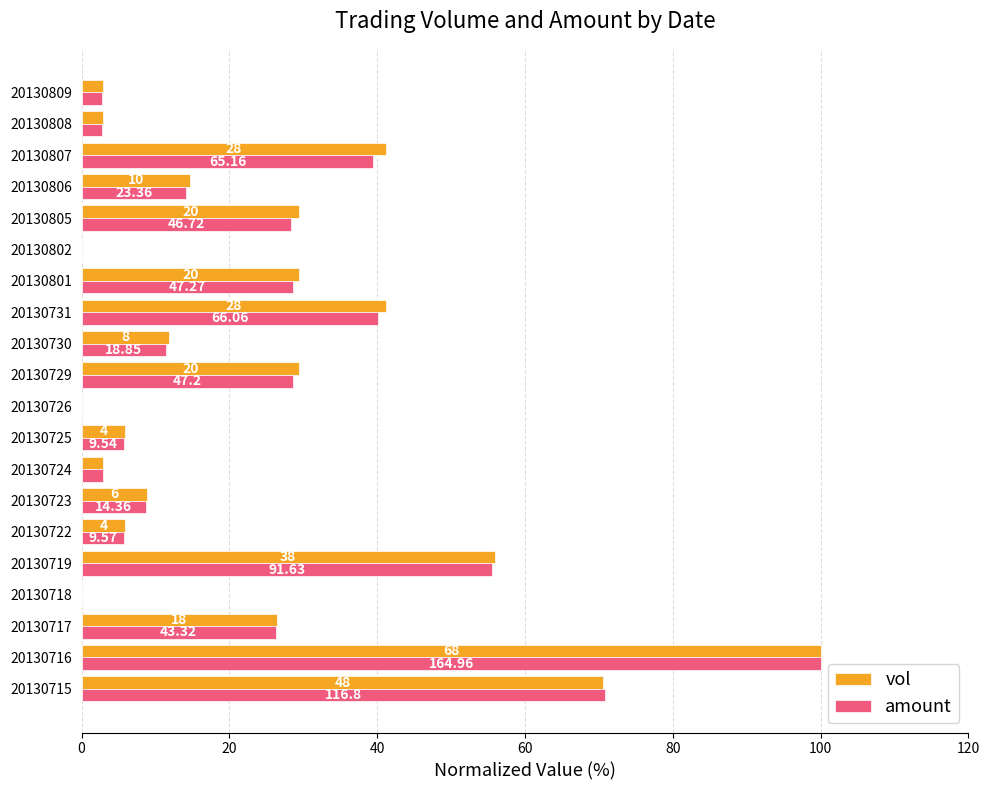

What is the difference between the maximum and second lowest values in the amount series?

100.0